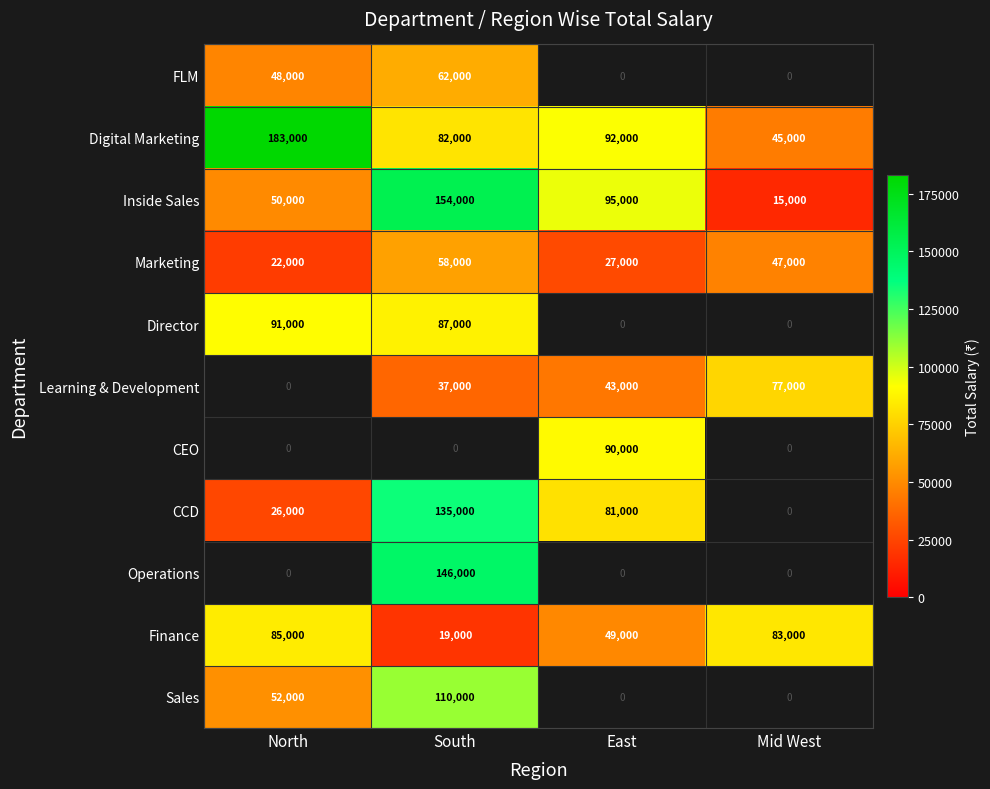

Which series changed the most between North and East?

Digital Marketing